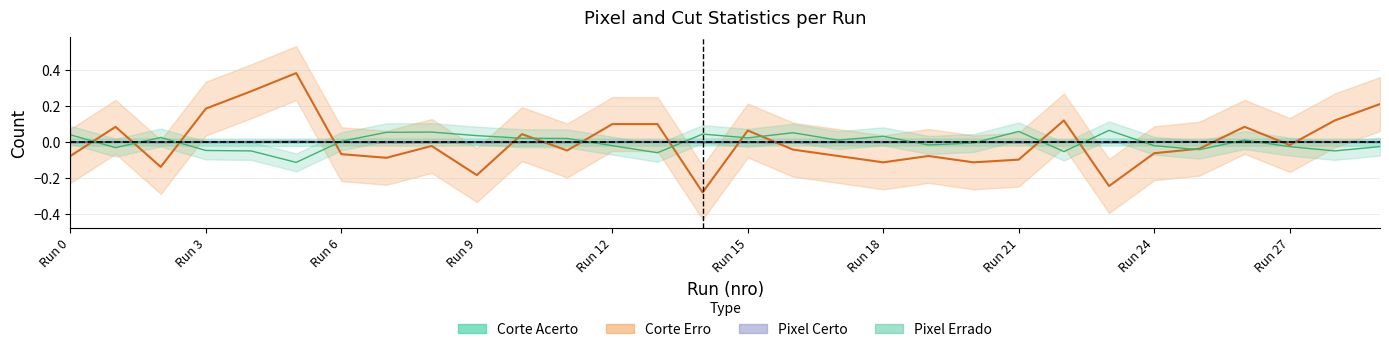

How many values in Pixel Certo are above zero?

14